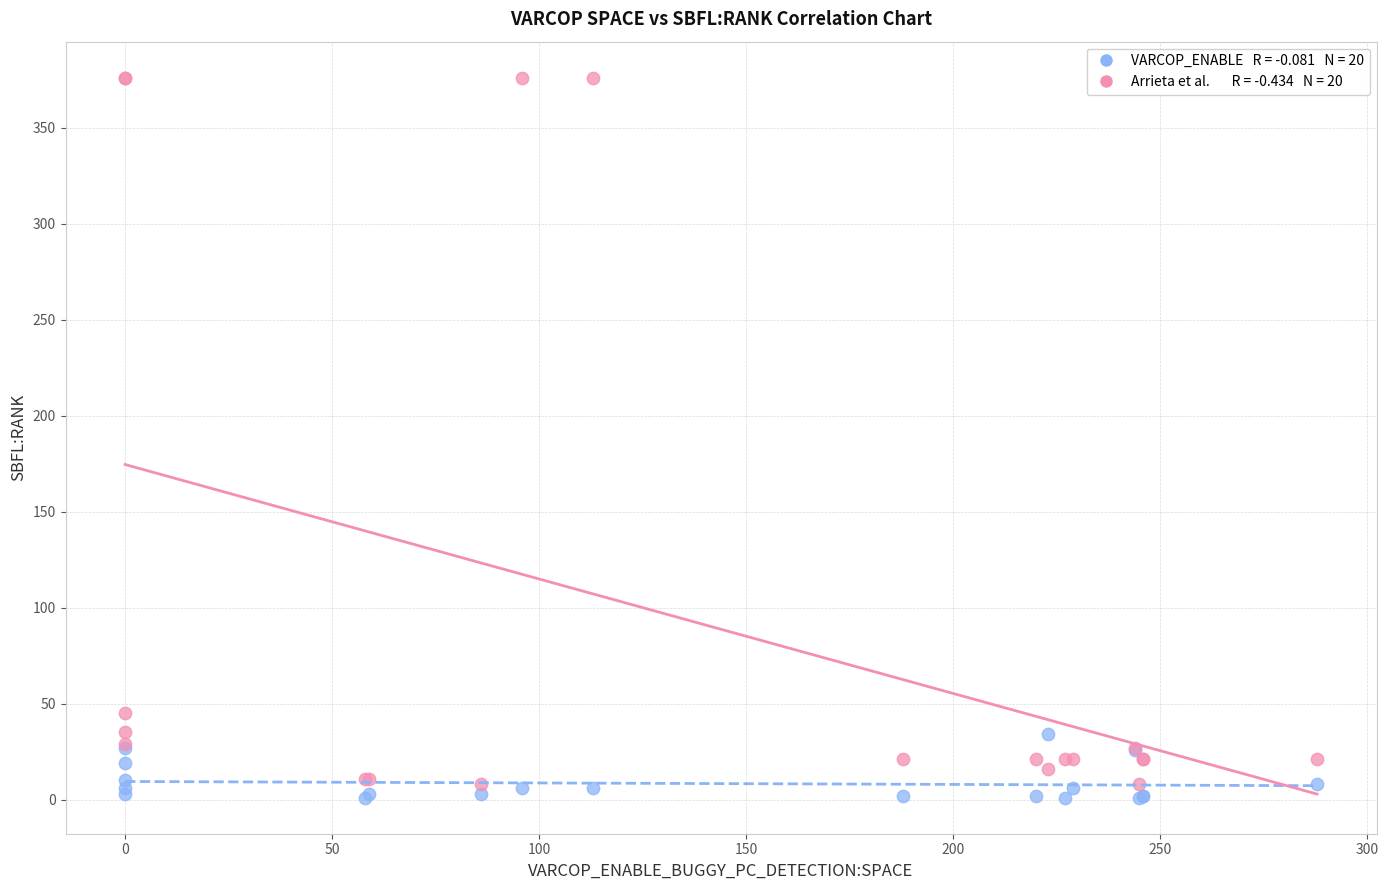

Across all series, what Y value is closest to 188?

45